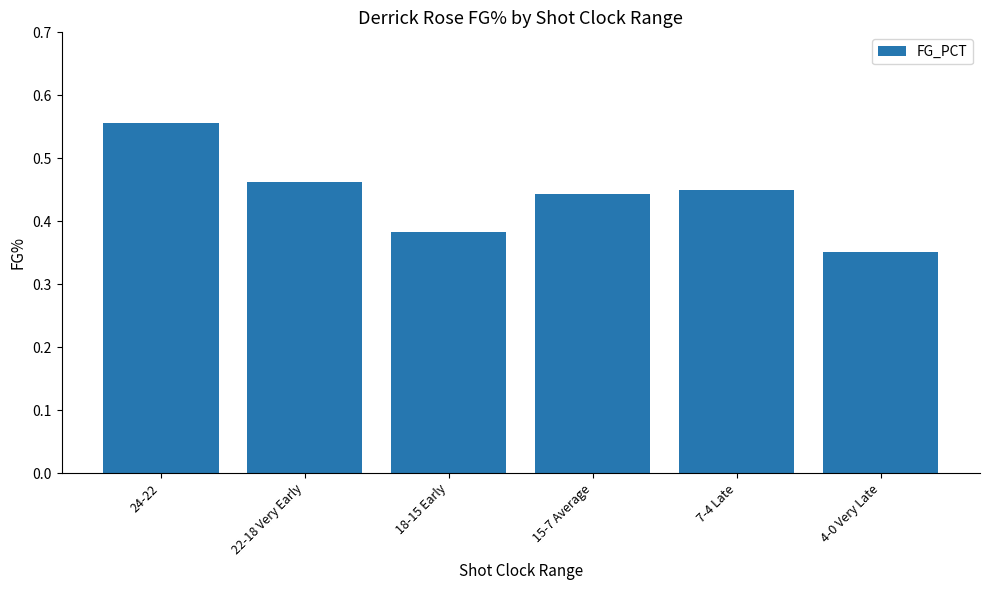

What is the sum of the values at 15-7 Average and 18-15 Early?

0.8